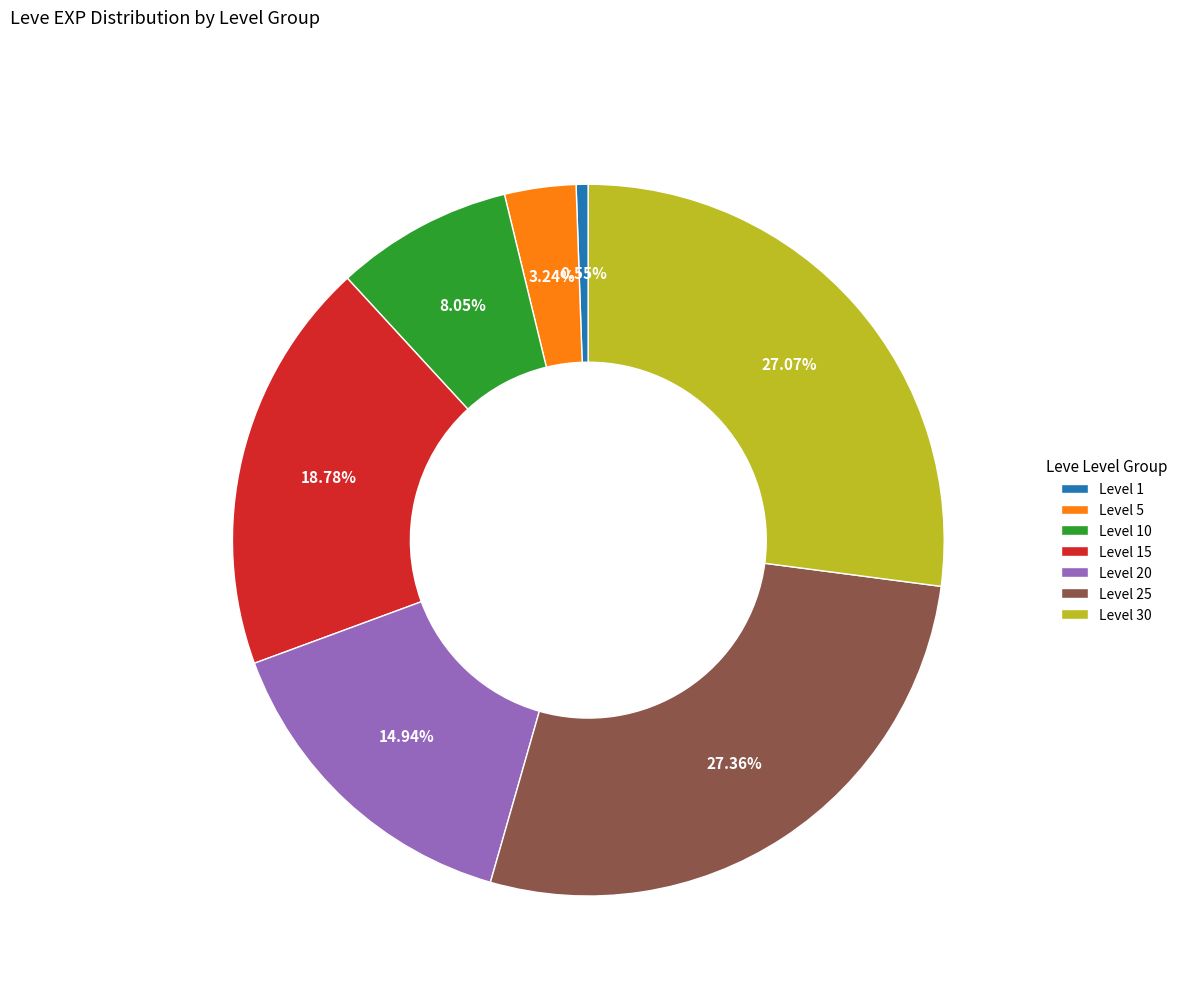

What is the ratio of the value at Level 30 to the value at Level 25?

1.0